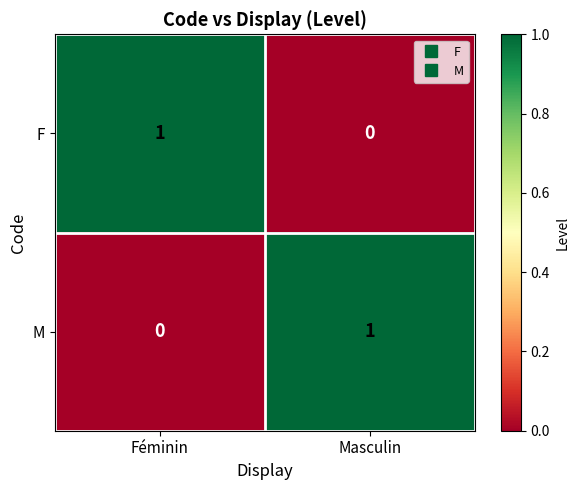

Count the number of categories in the chart.

2